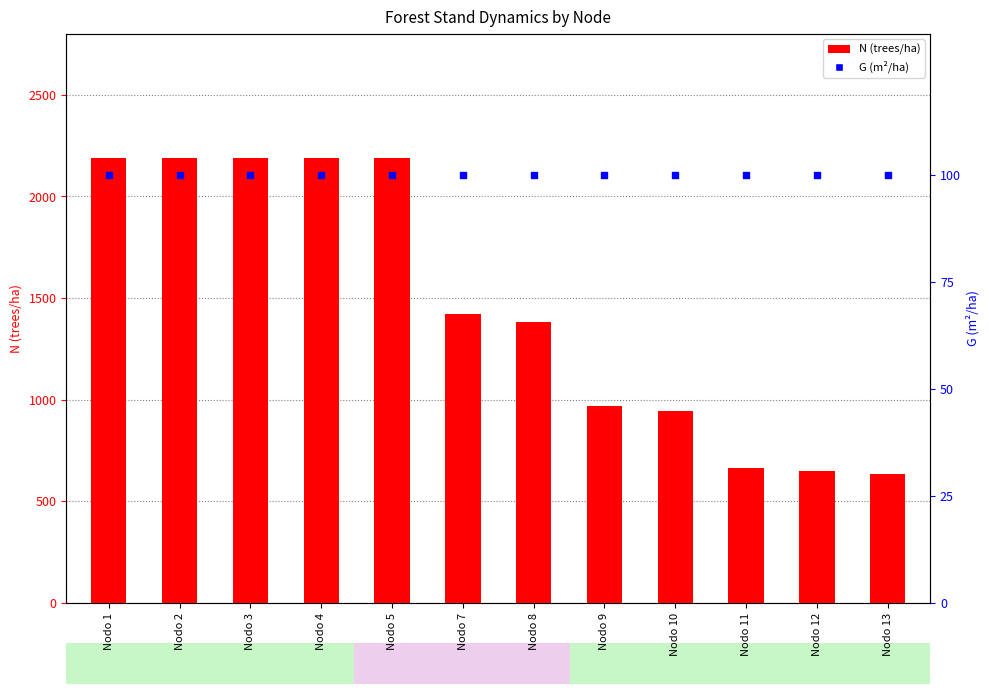

Which series contains the lowest Y value?

G (m²/ha)